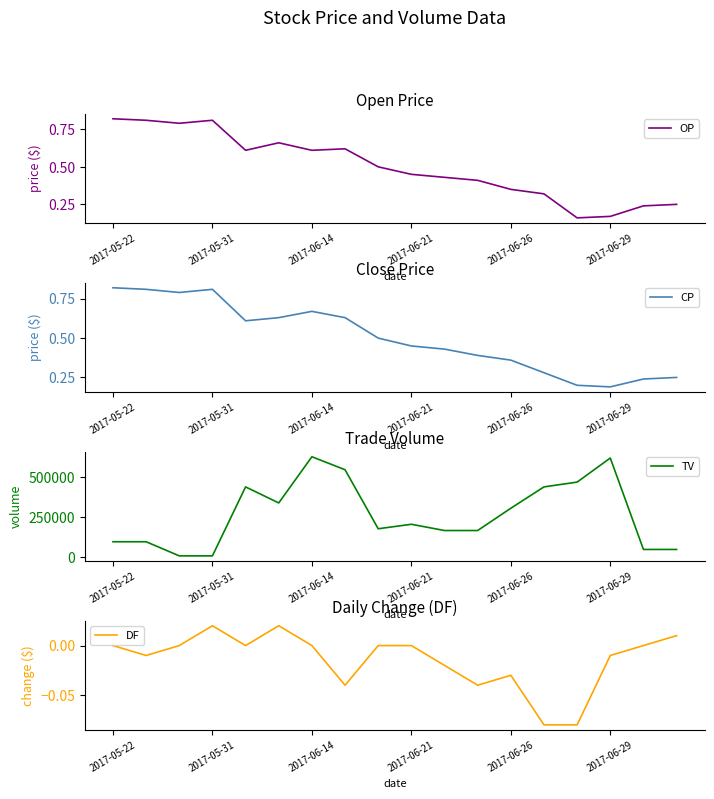

What value does the OP series have at 16?

0.2